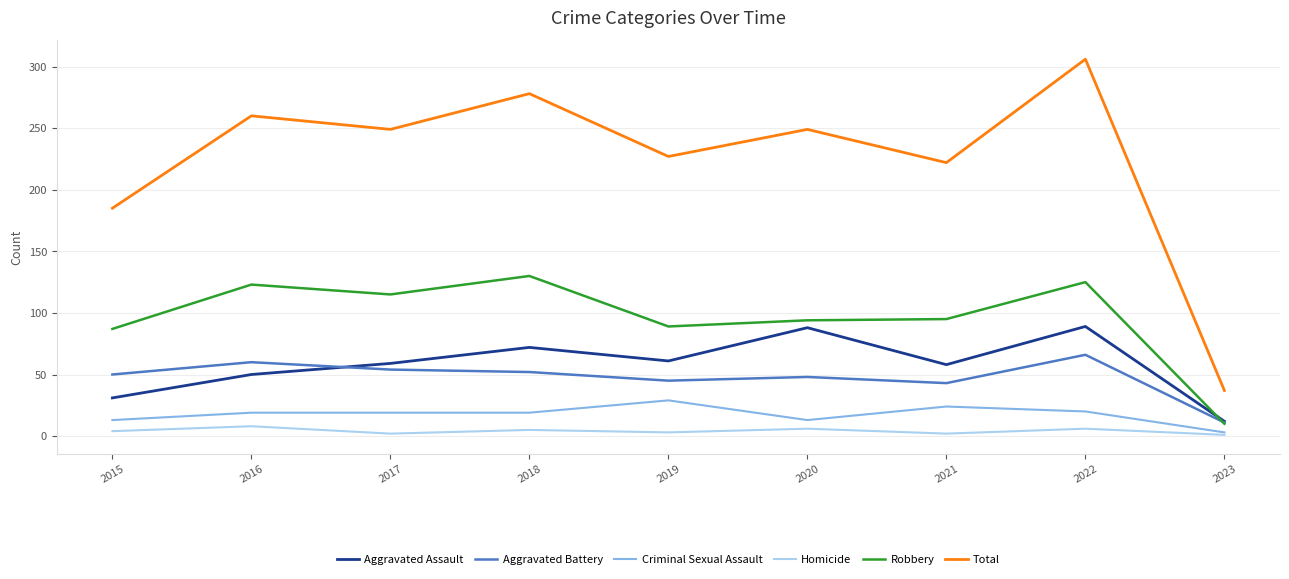

Rank the series at 2016 from lowest to highest value.

Homicide, Criminal Sexual Assault, Aggravated Assault, Aggravated Battery, Robbery, Total